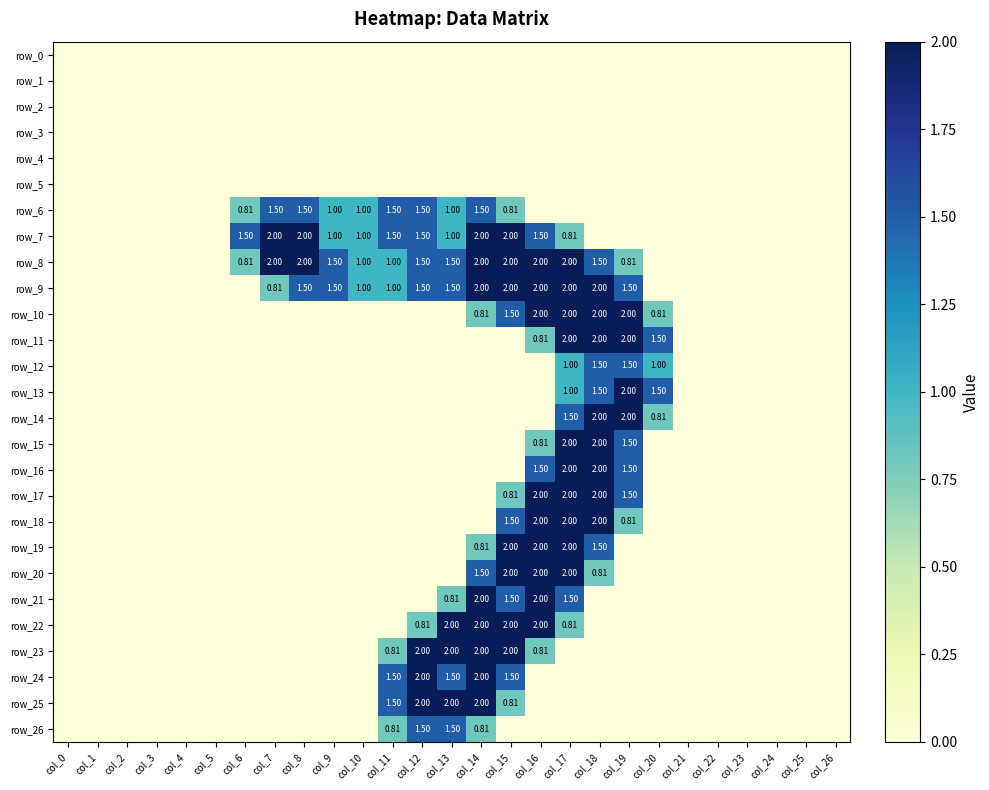

What is the sum of the row_13 values at col_7 and col_19?

2.0